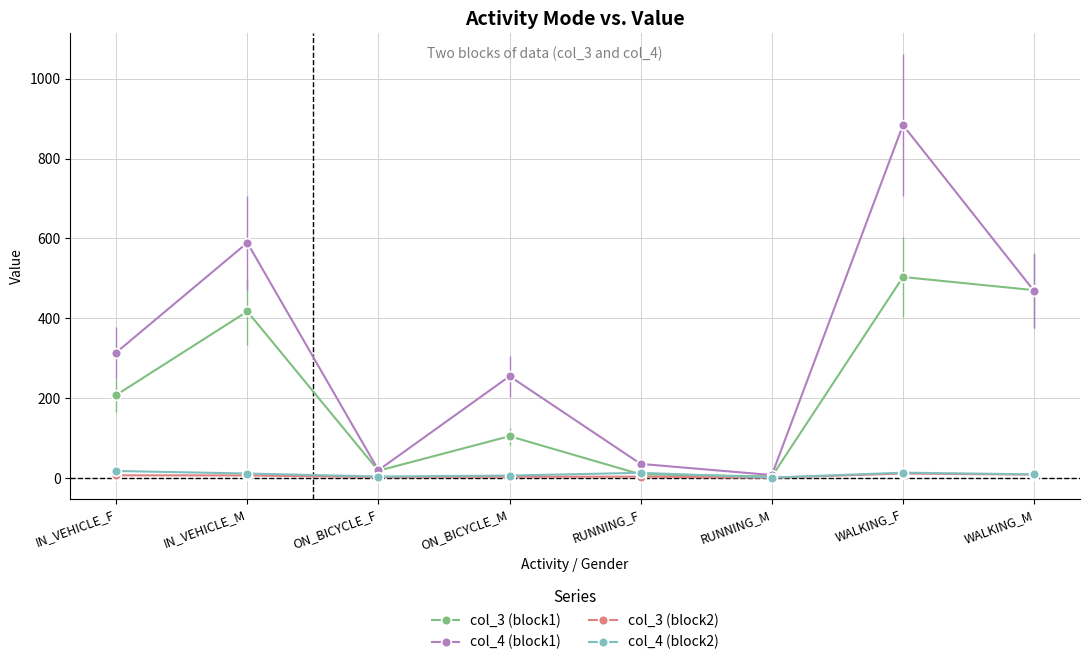

What is the difference between the col_3 (block2) values at WALKING_M and IN_VEHICLE_M?

2.0